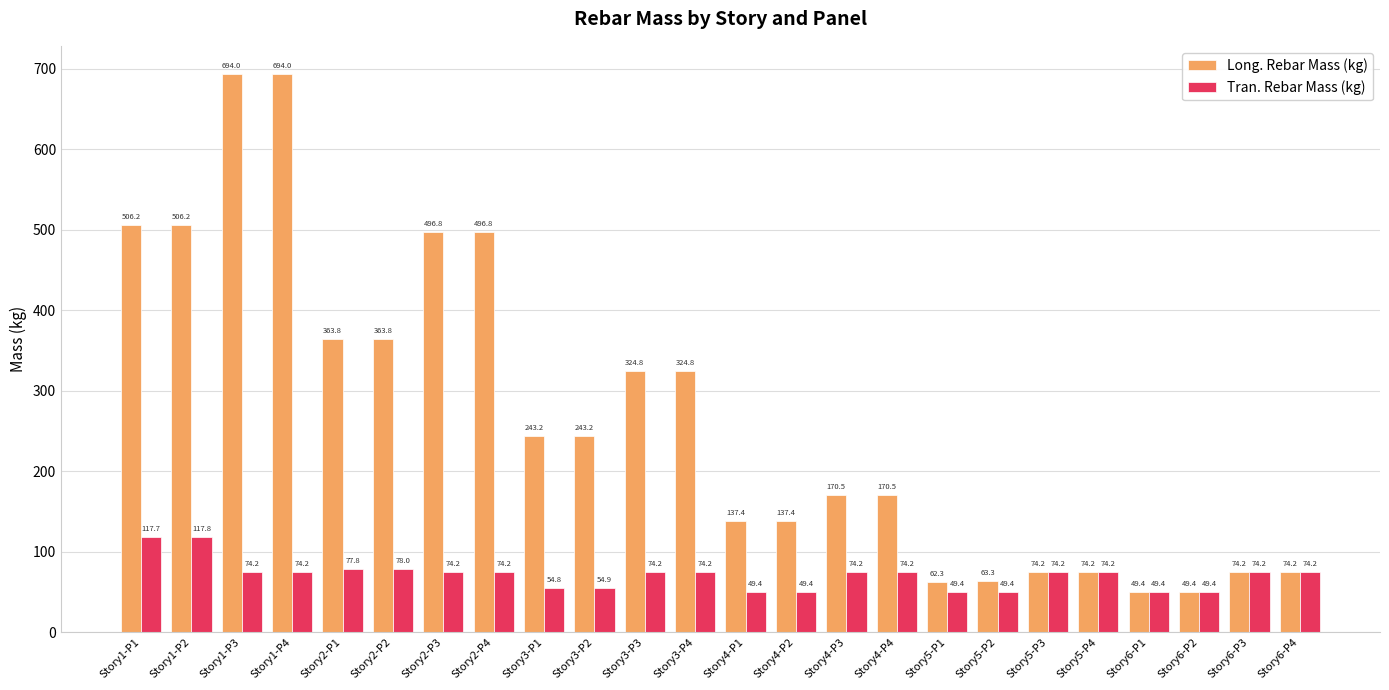

Which series has the widest spread of values?

Long. Rebar Mass (kg)